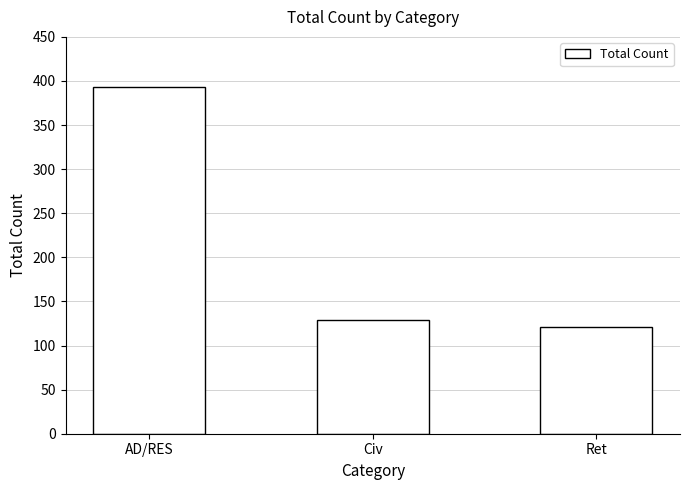

How many values are below 129?

1